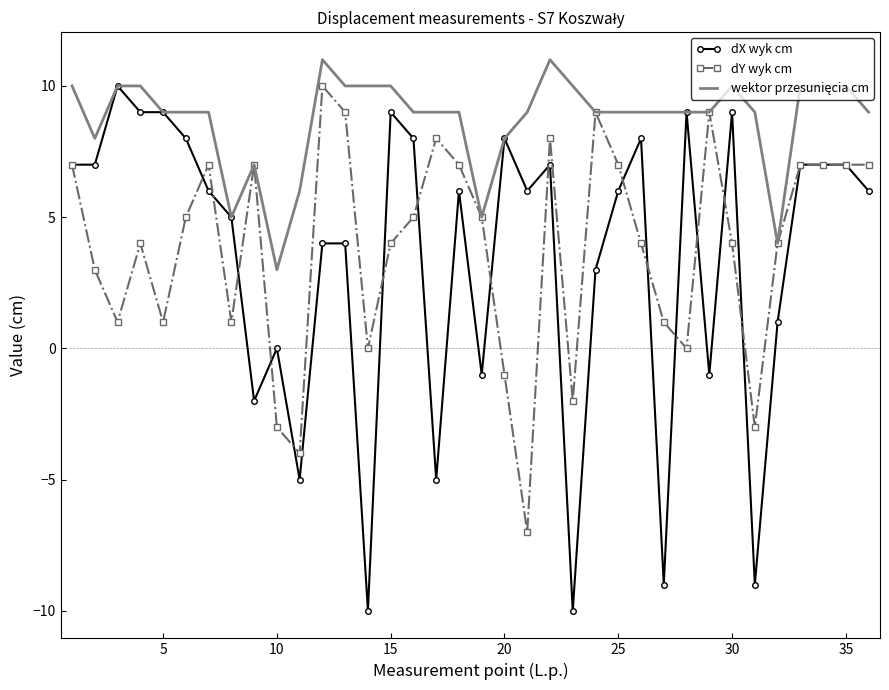

Which series has the largest range (max minus min)?

dX wyk cm